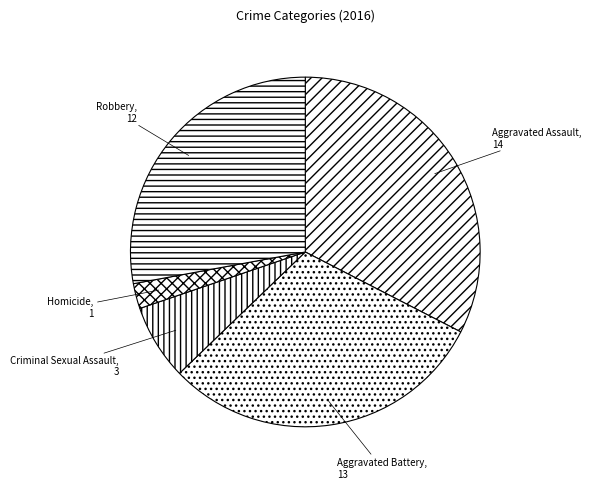

Is the sum of Robbery and Aggravated Assault greater than half?

Yes